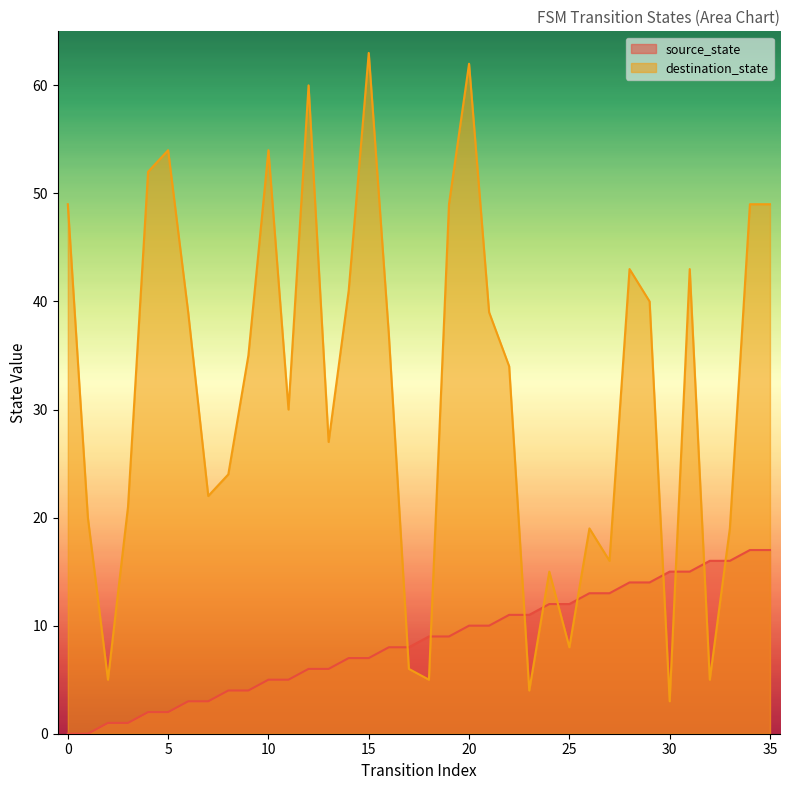

Reading left to right, transcribe all the data shown in this chart.

source_state: 0=0	1=0	2=1	3=1	4=2	5=2	6=3	7=3	8=4	9=4	10=5	11=5	12=6	13=6	14=7	15=7	16=8	17=8	18=9	19=9	20=10	21=10	22=11	23=11	24=12	25=12	26=13	27=13	28=14	29=14	30=15	31=15	32=16	33=16	34=17	35=17
destination_state: 0=49	1=20	2=5	3=21	4=52	5=54	6=39	7=22	8=24	9=35	10=54	11=30	12=60	13=27	14=41	15=63	16=37	17=6	18=5	19=49	20=62	21=39	22=34	23=4	24=15	25=8	26=19	27=16	28=43	29=40	30=3	31=43	32=5	33=19	34=49	35=49